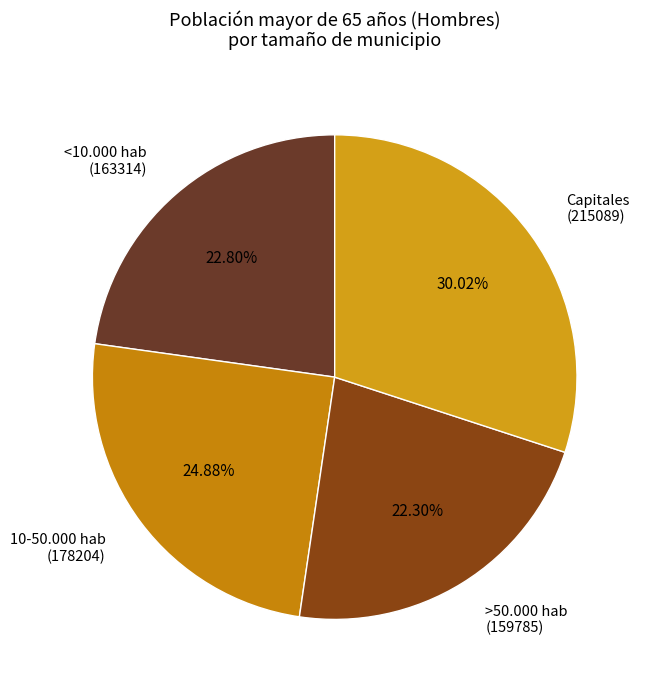

Which has a higher value, Capitales (215089) or >50.000 hab (159785)?

Capitales (215089)